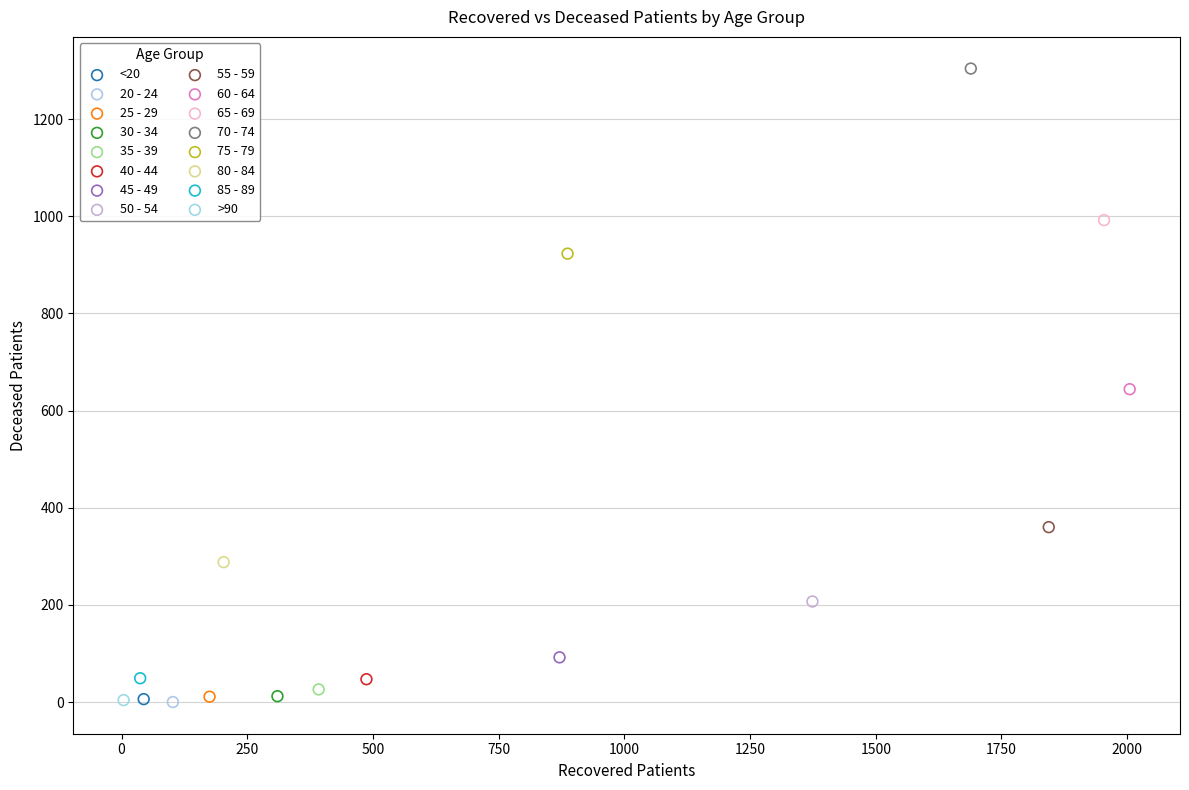

What are all the series names shown in the legend?

<20, 20 - 24, 25 - 29, 30 - 34, 35 - 39, 40 - 44, 45 - 49, 50 - 54, 55 - 59, 60 - 64, 65 - 69, 70 - 74, 75 - 79, 80 - 84, 85 - 89, >90